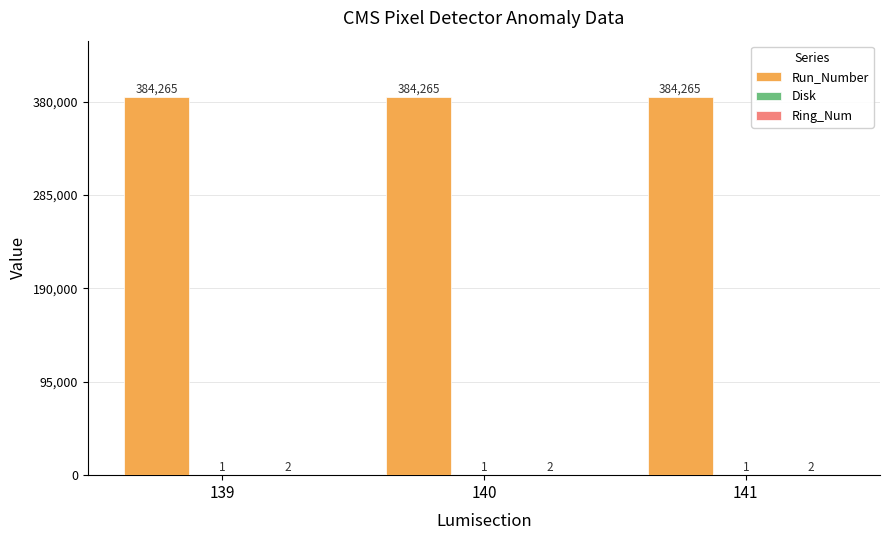

Which series has the largest total across all categories?

Run_Number